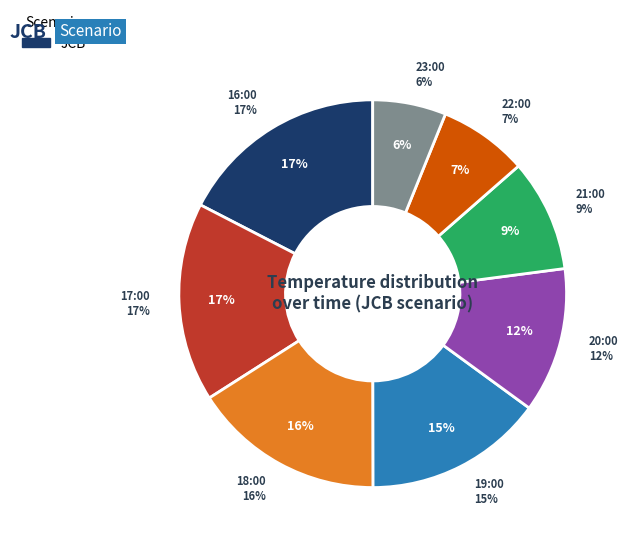

Combined, do 20:00 and 22:00 account for over 50%?

No